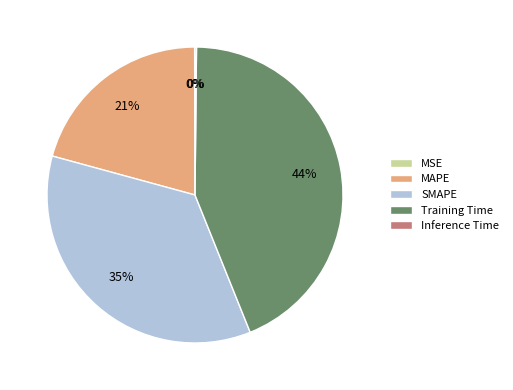

True or false: Training Time accounts for 44% of the total.

True